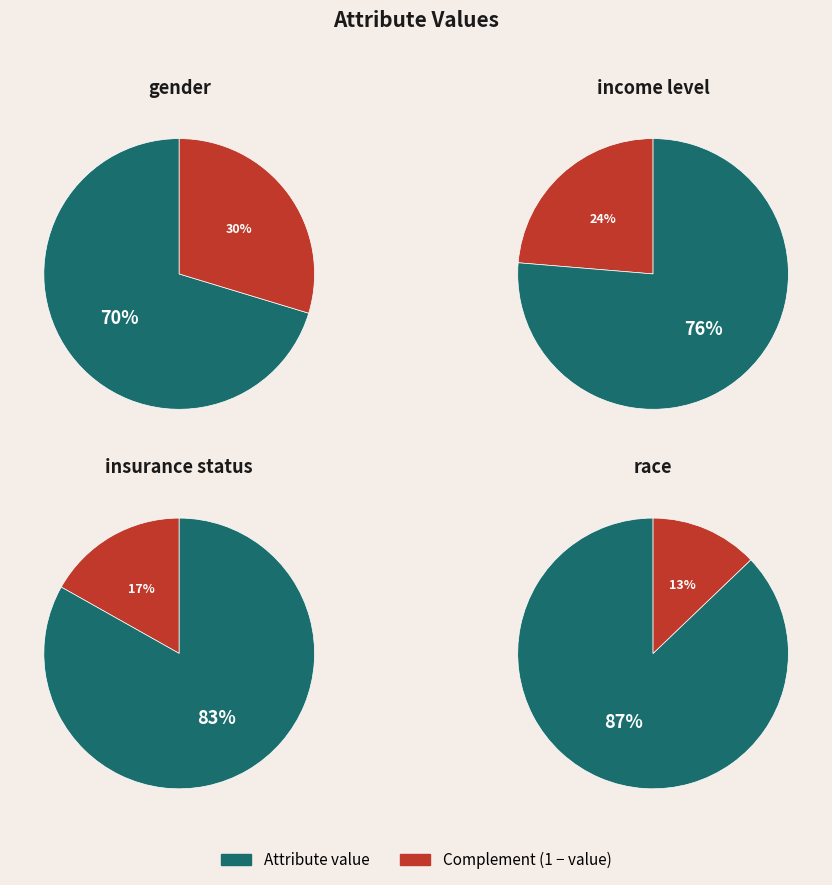

Is it true that insurance status is 1% of the pie?

False